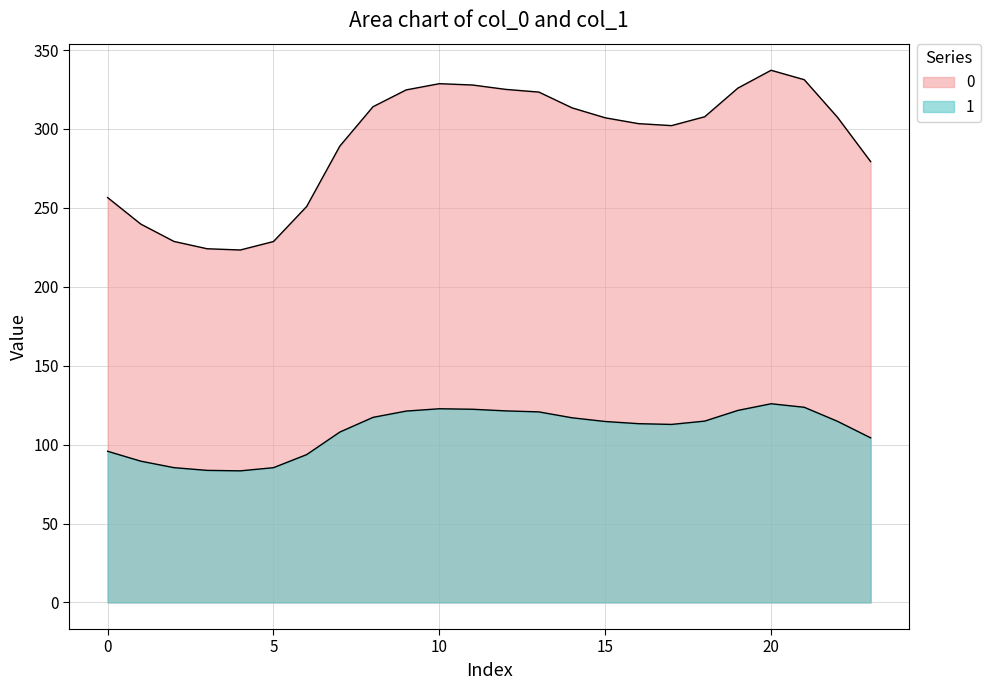

At which label does 0 first exceed 307?

8